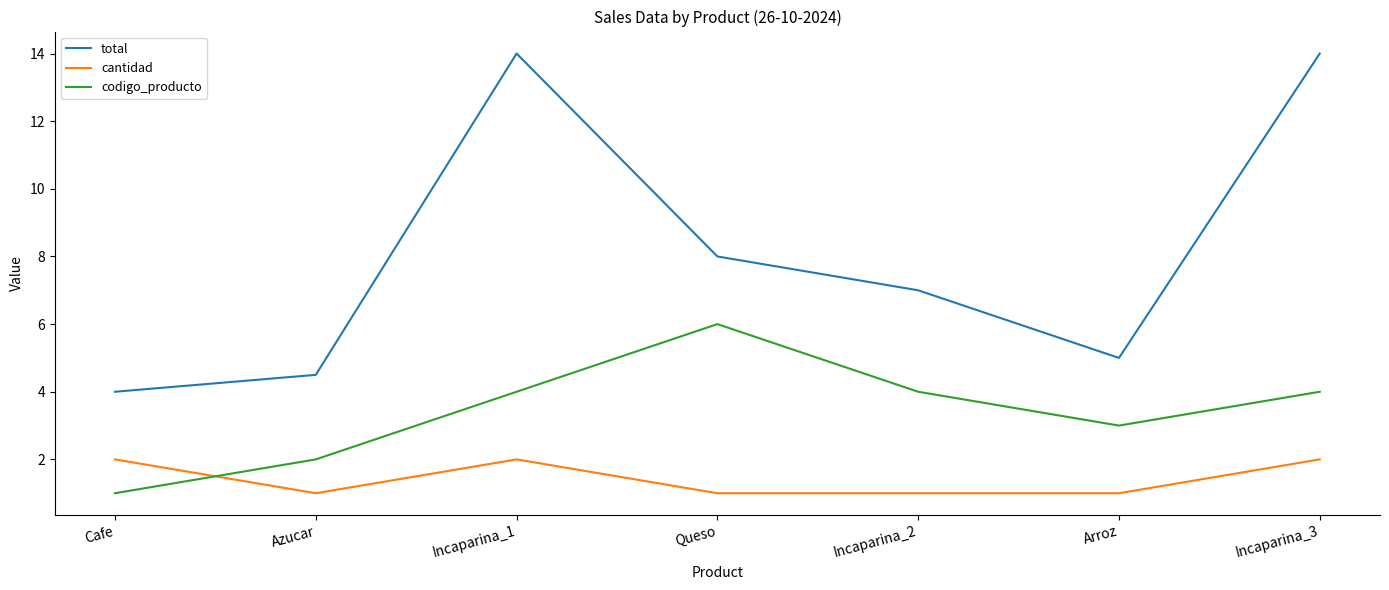

What are all the series names shown in the legend?

total, cantidad, codigo_producto